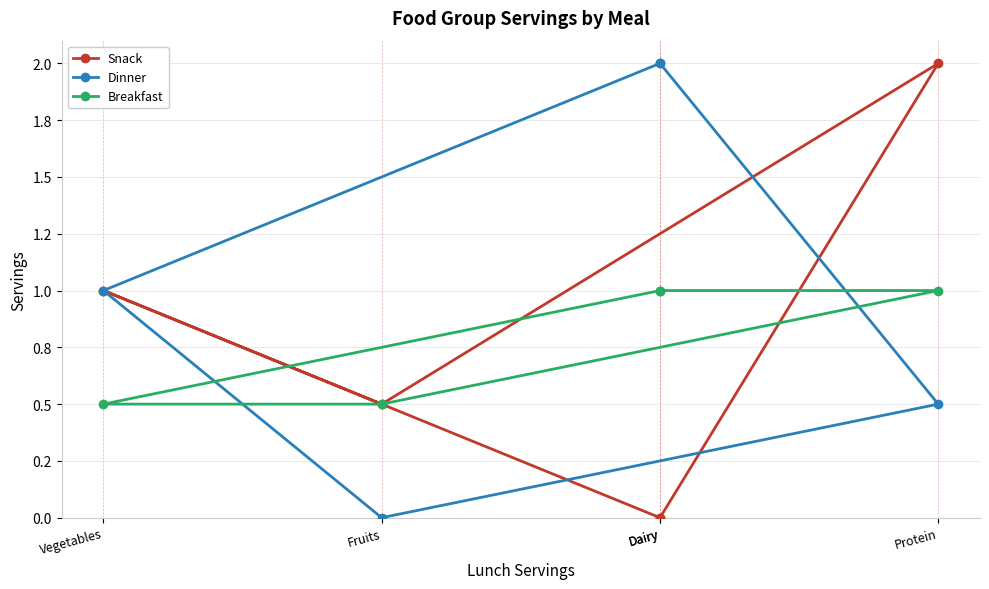

What is the difference between the maximum and minimum values in the Breakfast series?

0.5